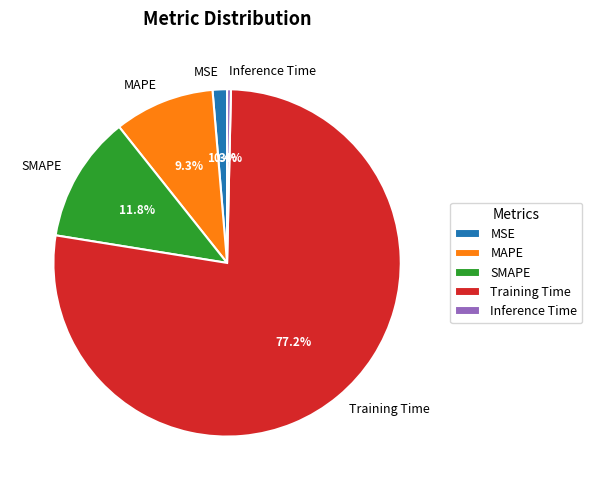

Does SMAPE account for over 50% of the chart?

No